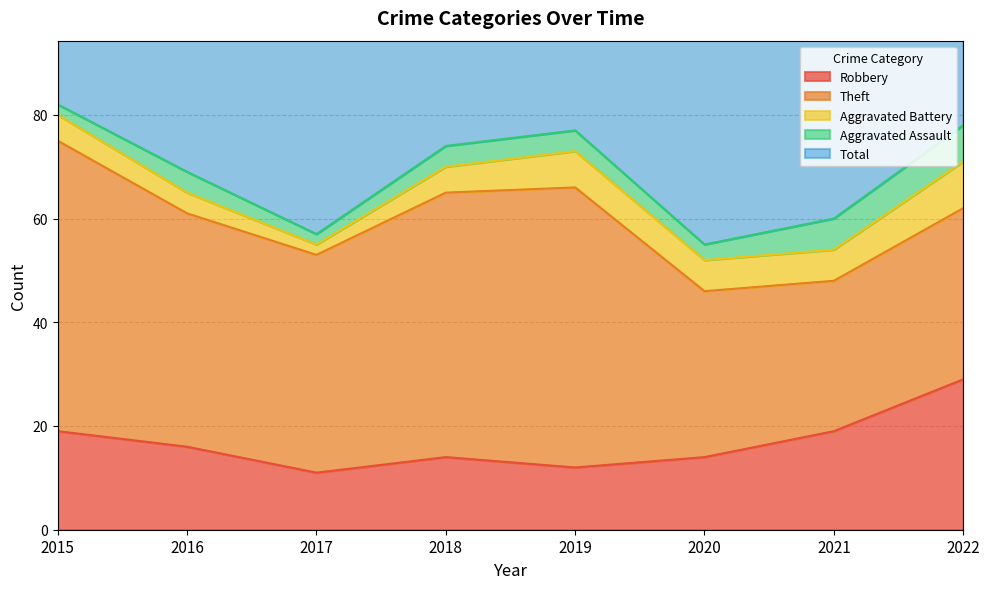

Reading left to right, transcribe all the data shown in this chart.

Robbery: 2015=19	2016=16	2017=11	2018=14	2019=12	2020=14	2021=19	2022=29
Theft: 2015=56	2016=45	2017=42	2018=51	2019=54	2020=32	2021=29	2022=33
Aggravated Battery: 2015=5	2016=4	2017=2	2018=5	2019=7	2020=6	2021=6	2022=9
Aggravated Assault: 2015=2	2016=4	2017=2	2018=4	2019=4	2020=3	2021=6	2022=7
Total: 2015=82	2016=70	2017=59	2018=74	2019=77	2020=56	2021=60	2022=80